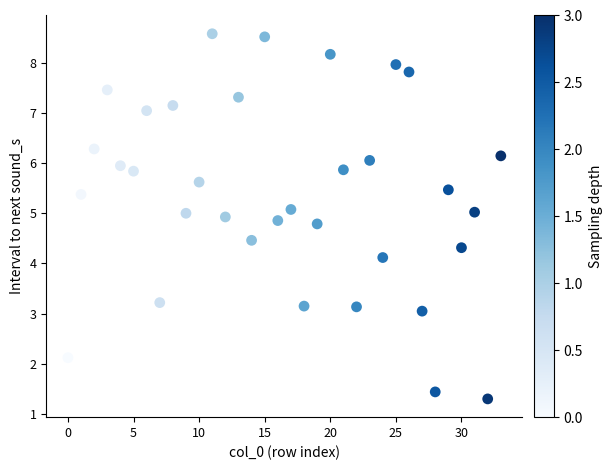

What Y value in the scatter plot is closest to 4?

4.1